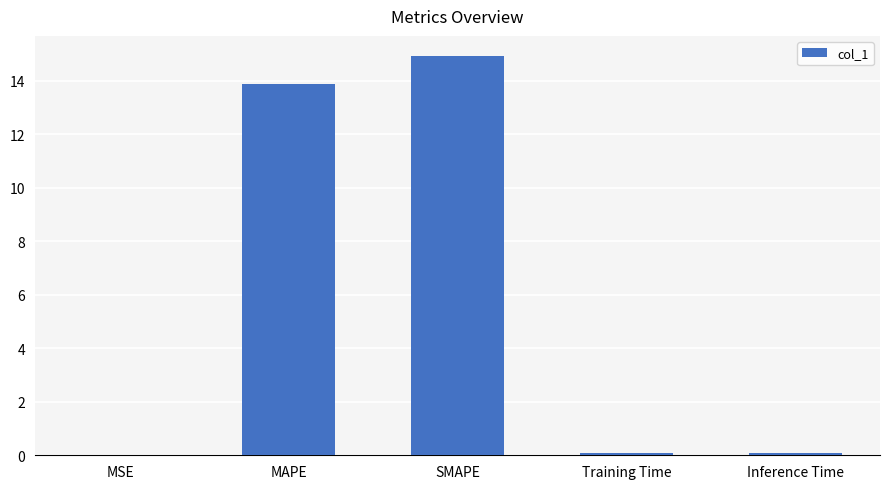

How many distinct data groups are displayed?

1